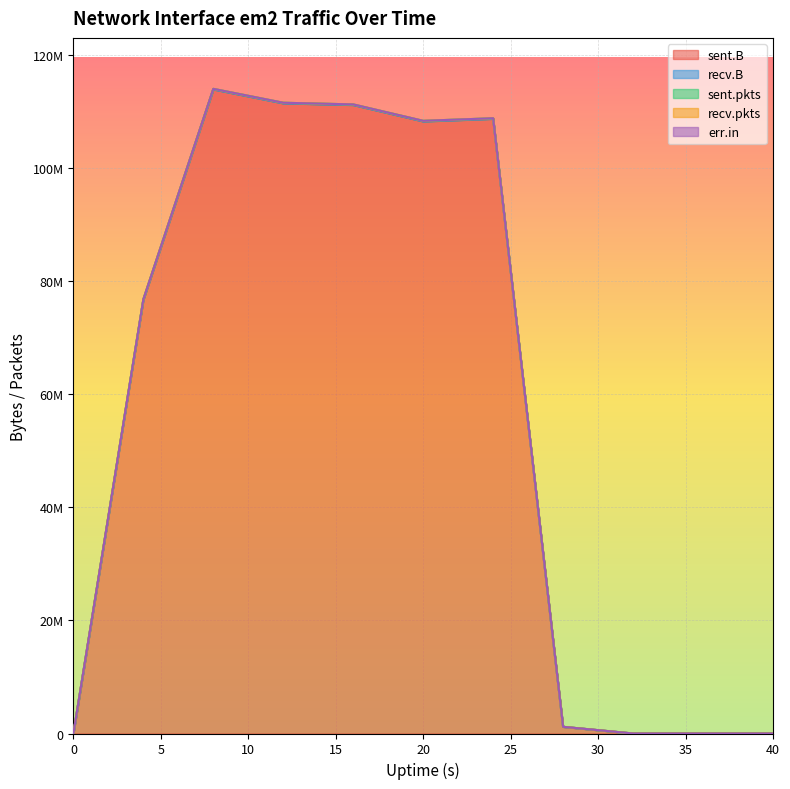

What is the spread (max minus min) of values at 28?

1181017